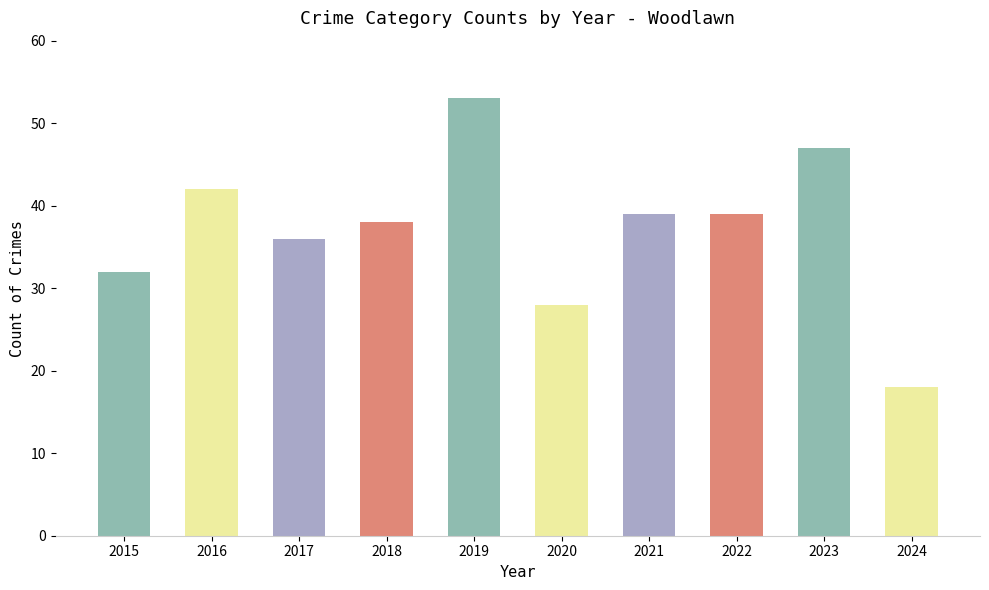

What is the ratio of the value at 2015 to the value at 2019?

0.6